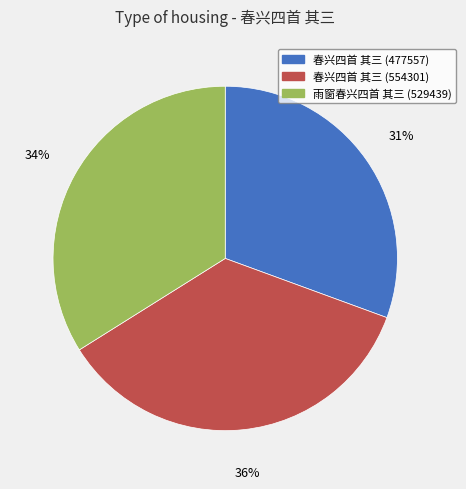

Does 春兴四首 其三 (554301) account for over 50% of the chart?

No